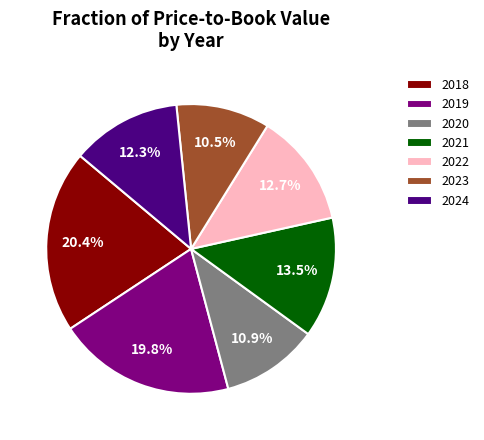

Which slice is the largest?

2018